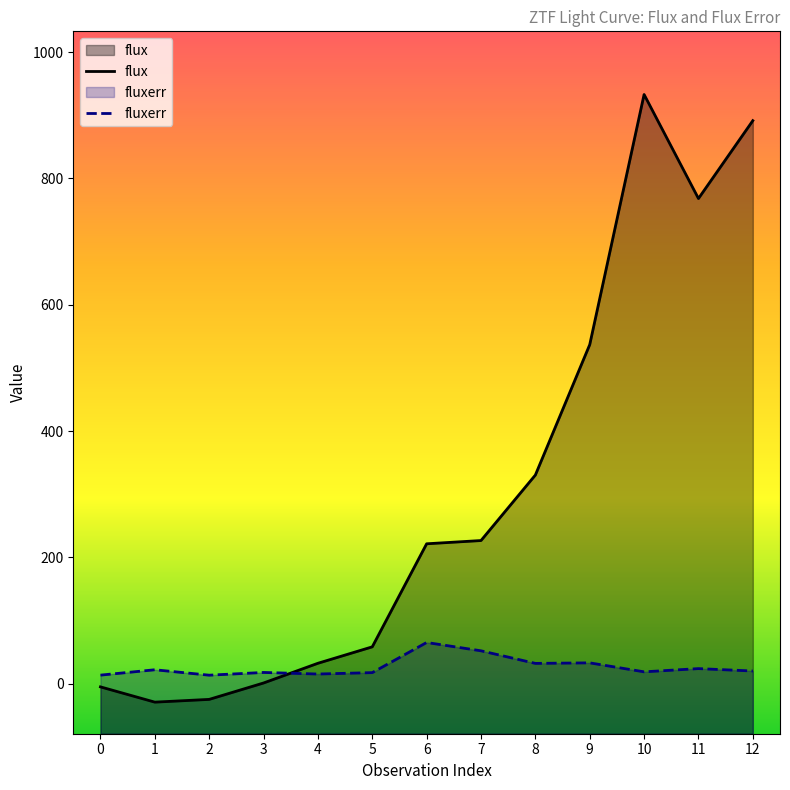

At which category does the chart reach its peak across all series?

10